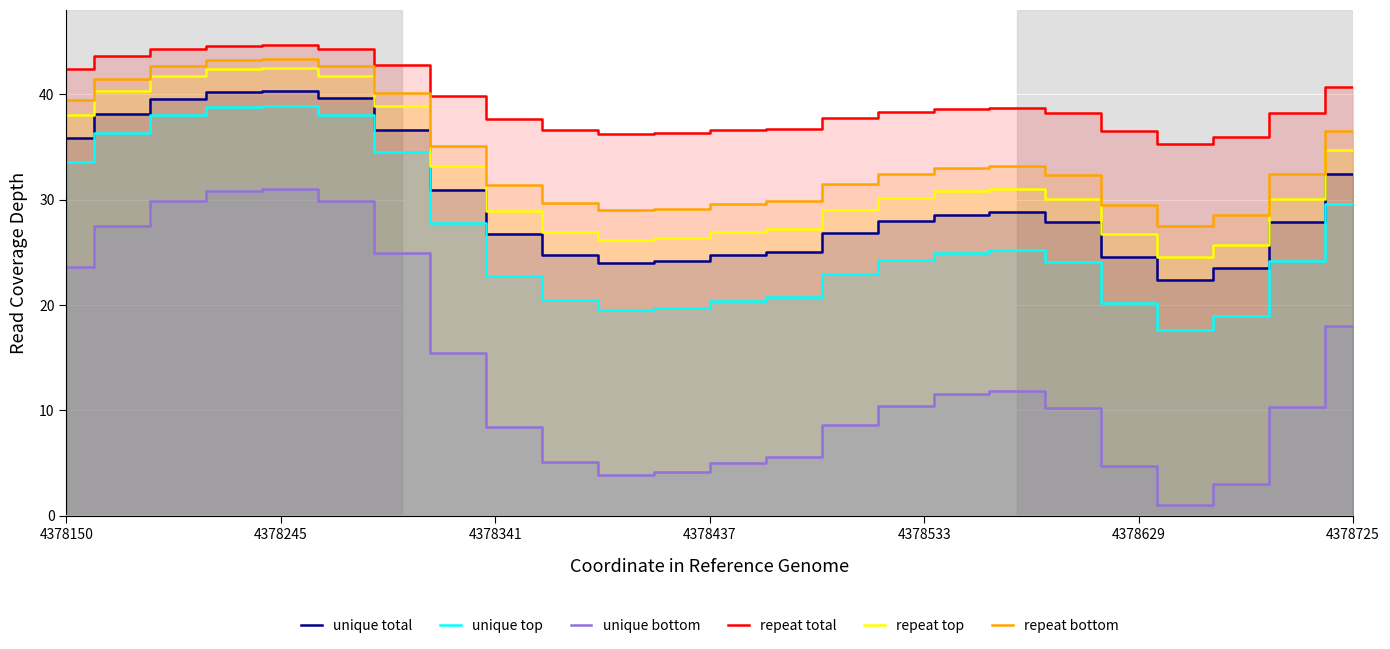

What is the lowest value of the unique total series?

22.4